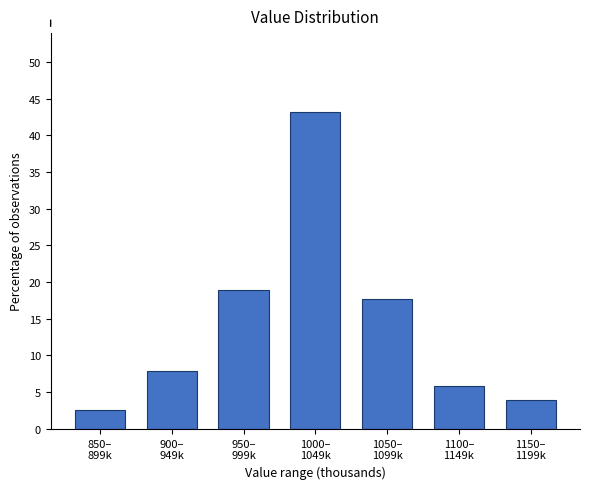

Reading left to right, transcribe all the data shown in this chart.

2.6	7.8	19.0	43.1	17.6	5.9	3.9